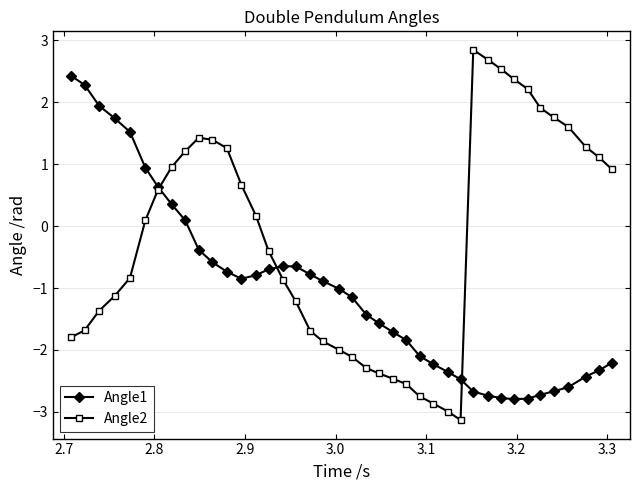

Which series has the largest total across all categories?

Angle2